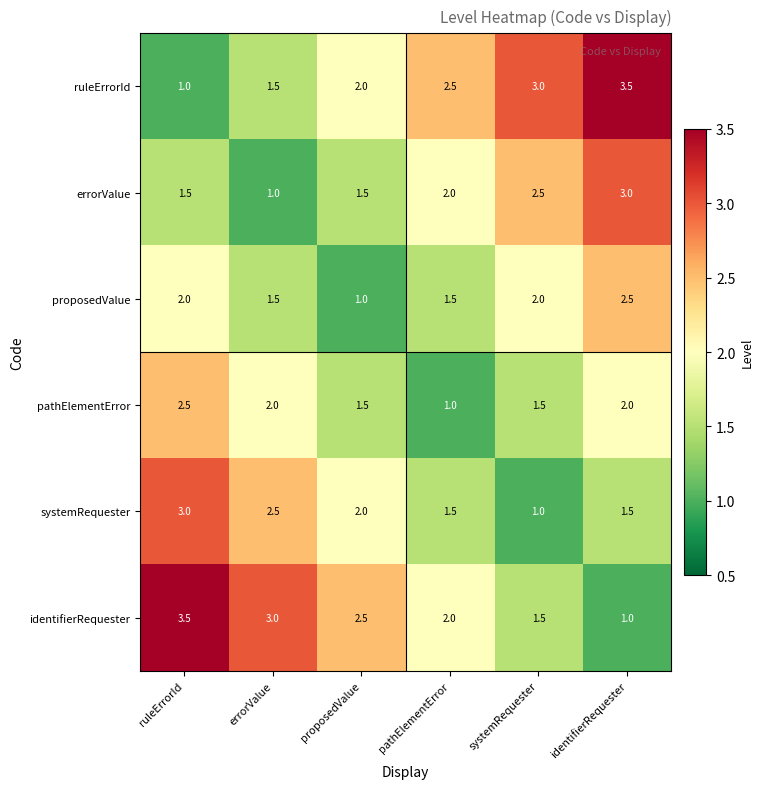

What is the highest value of the systemRequester series?

3.0